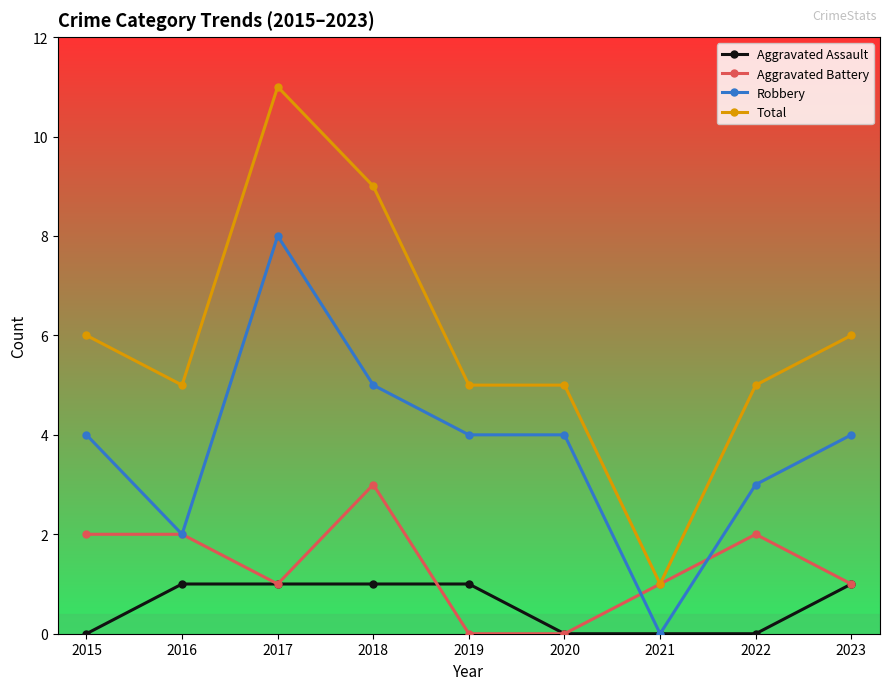

True or false: Robbery and Total cross at least once.

False